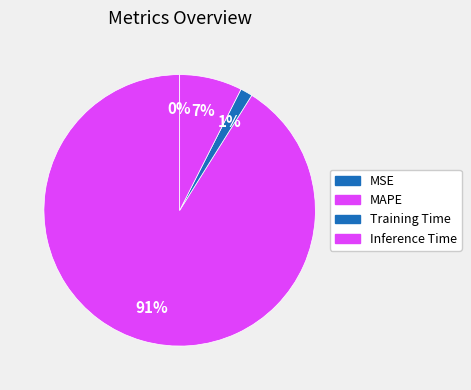

What is the majority slice?

MAPE